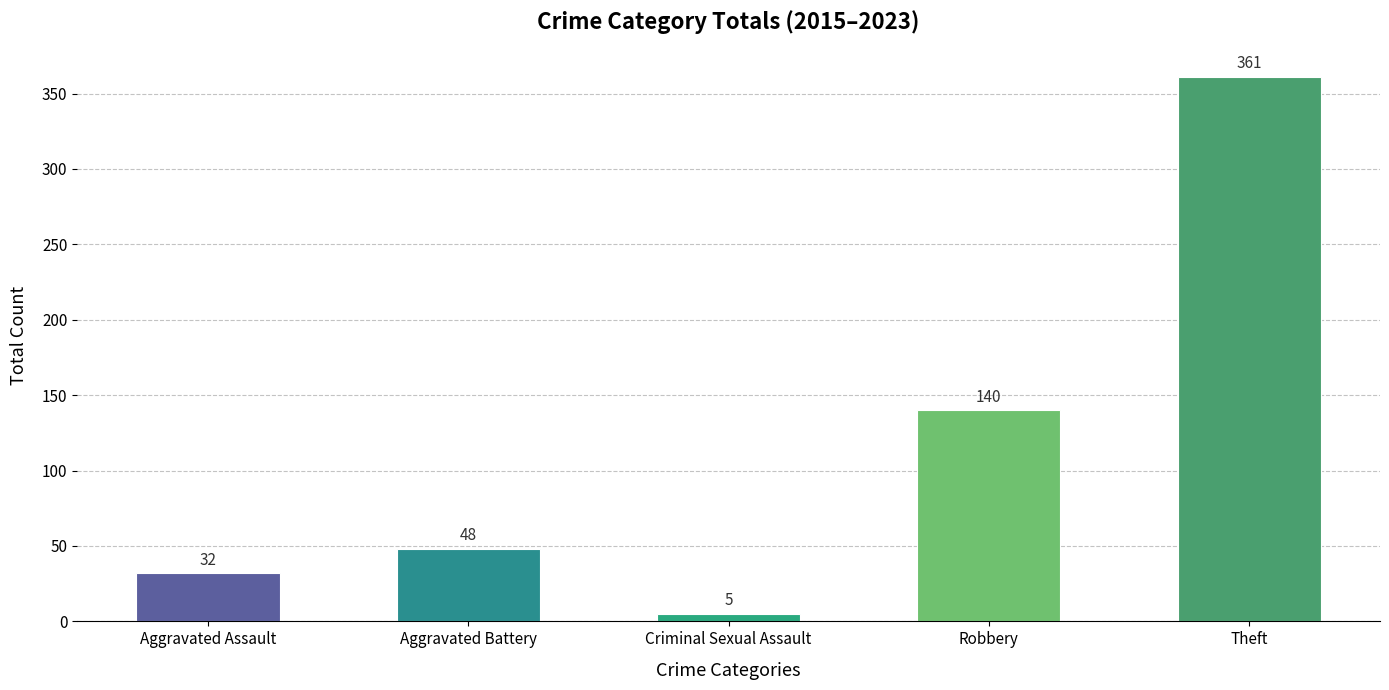

Rank the categories by value from lowest to highest.

Criminal Sexual Assault, Aggravated Assault, Aggravated Battery, Robbery, Theft